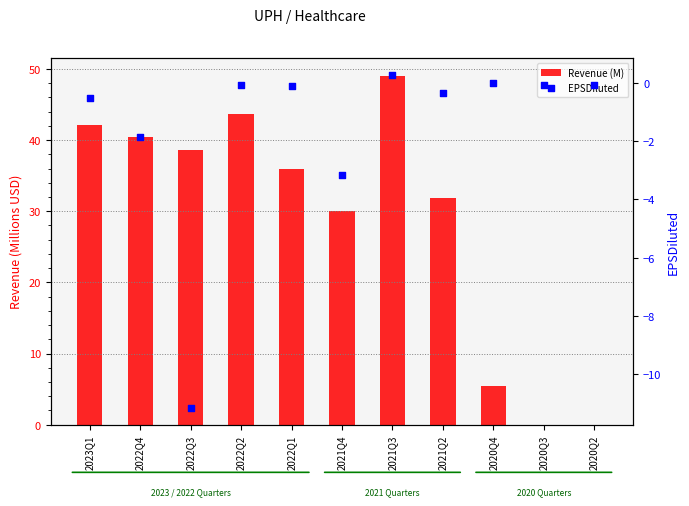

At how many categories does at least one series exceed 42?

3